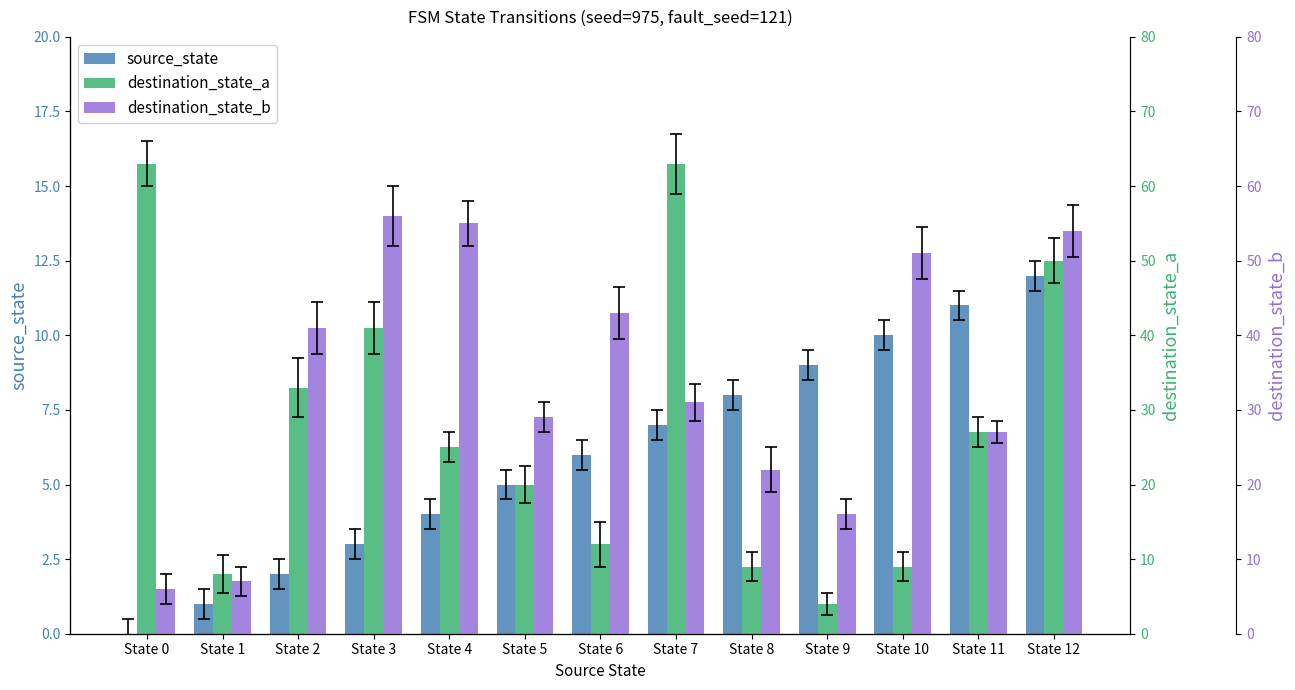

What are all the series names shown in the legend?

source_state, destination_state_a, destination_state_b